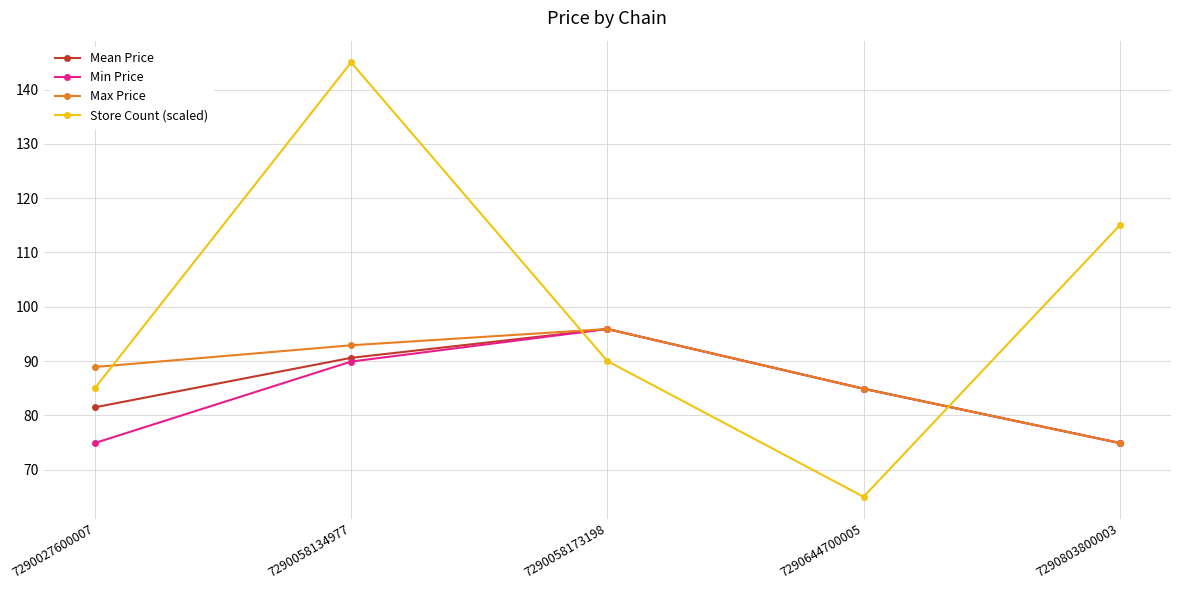

Which series has the widest spread of values?

Store Count (scaled)